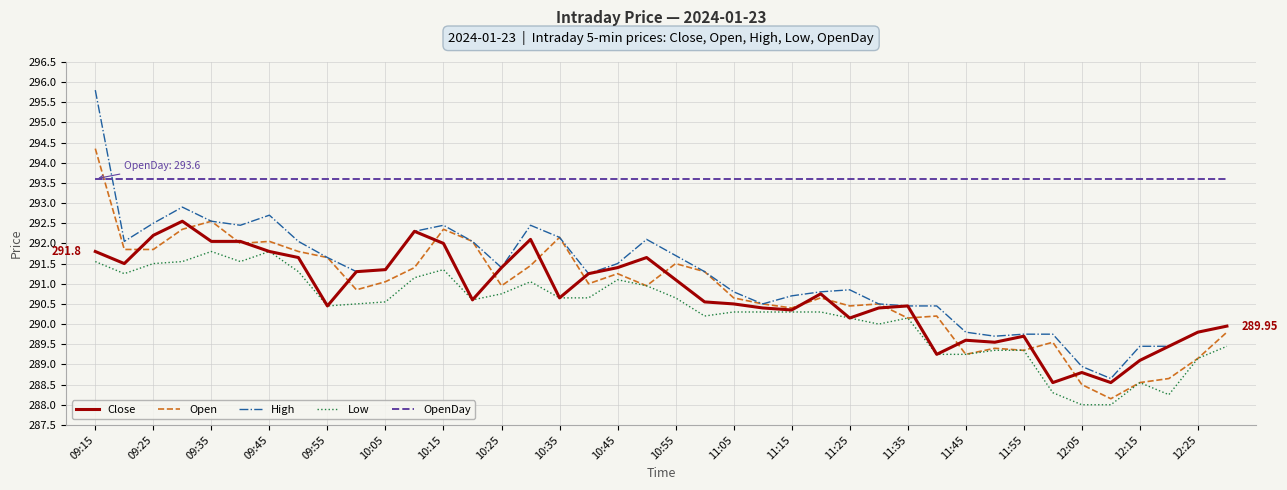

How many lines are shown in the chart?

5